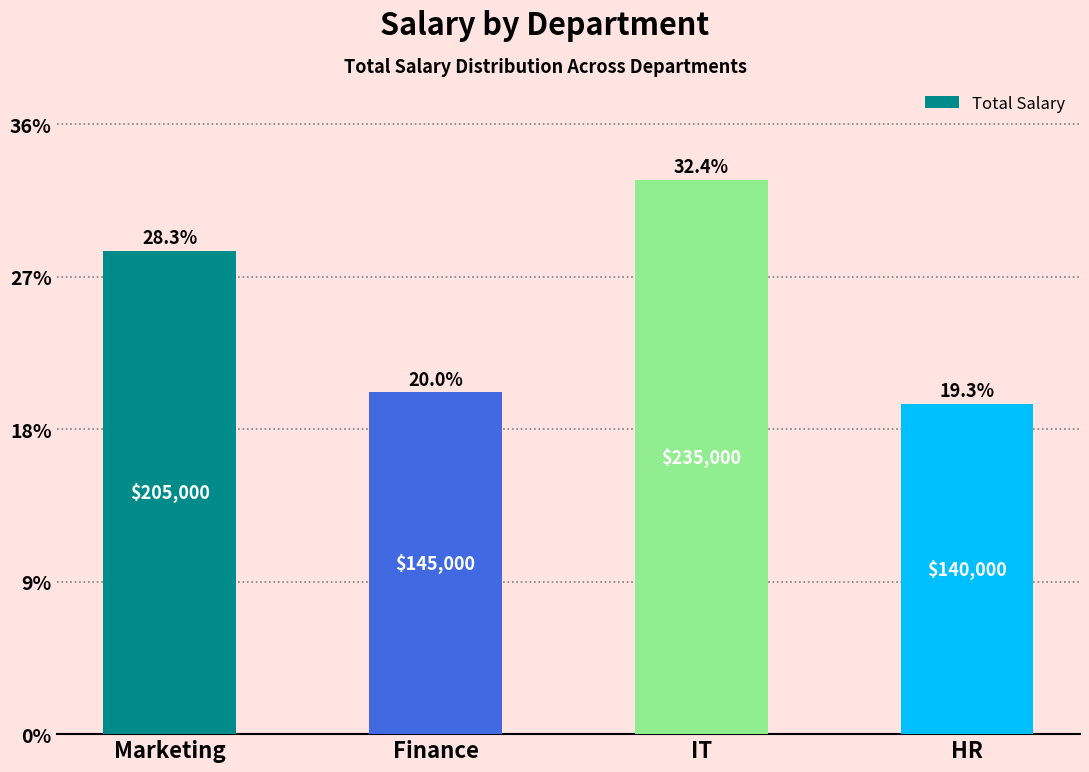

What is the difference between the maximum and second lowest values?

90000